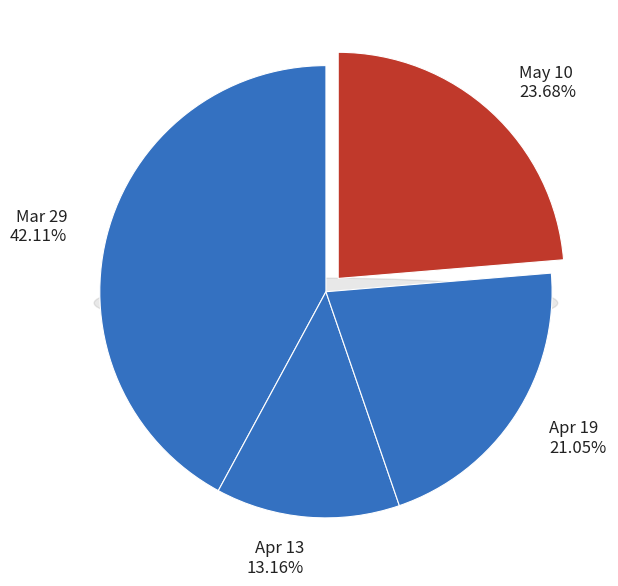

What percentage do Apr 13 and May 10 together represent?

36.8%